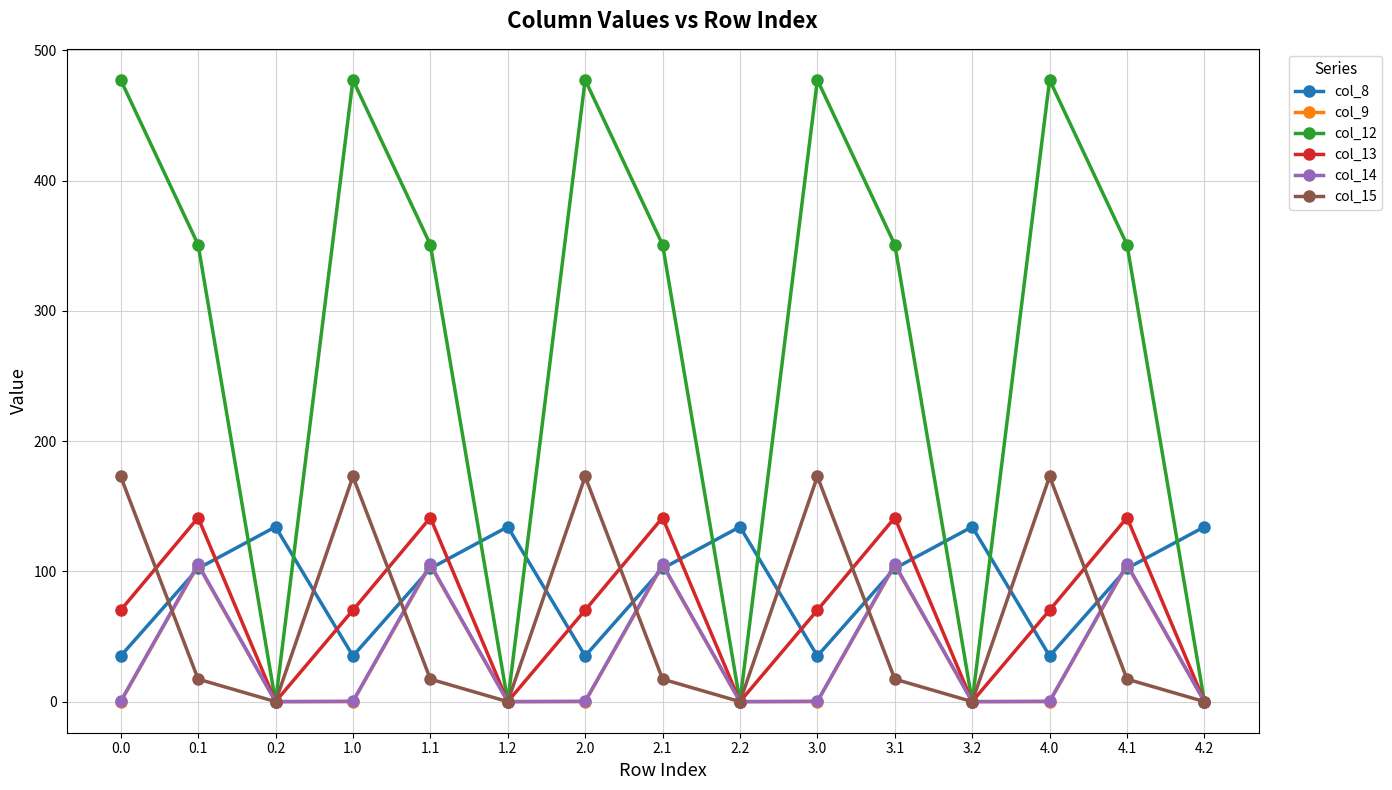

What is the greatest value displayed?

477.2